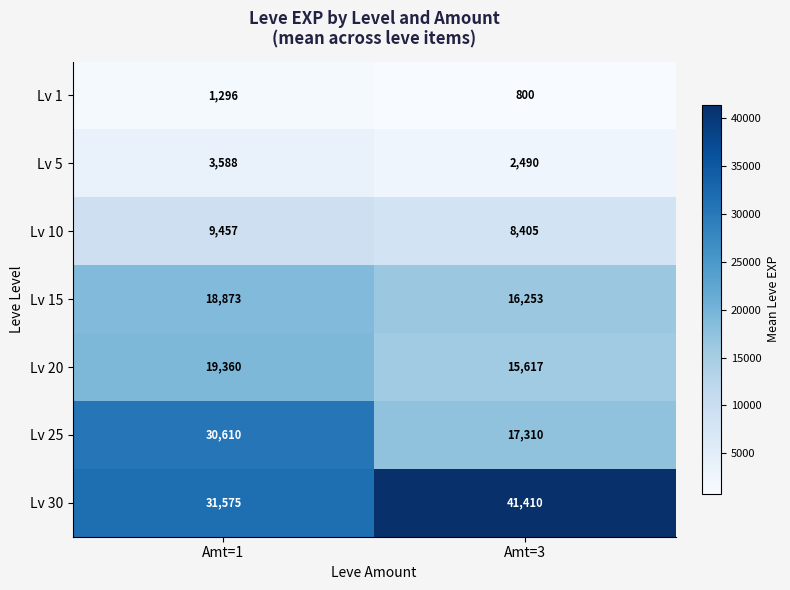

What is the greatest value displayed?

41410